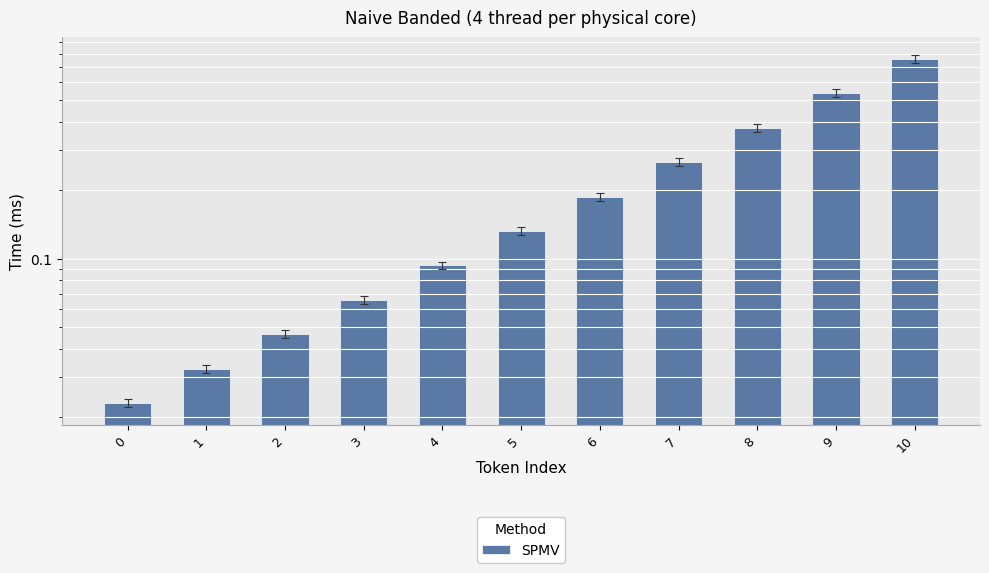

Reading left to right, transcribe all the data shown in this chart.

0.0	0.0	0.0	0.1	0.1	0.1	0.2	0.3	0.4	0.5	0.8